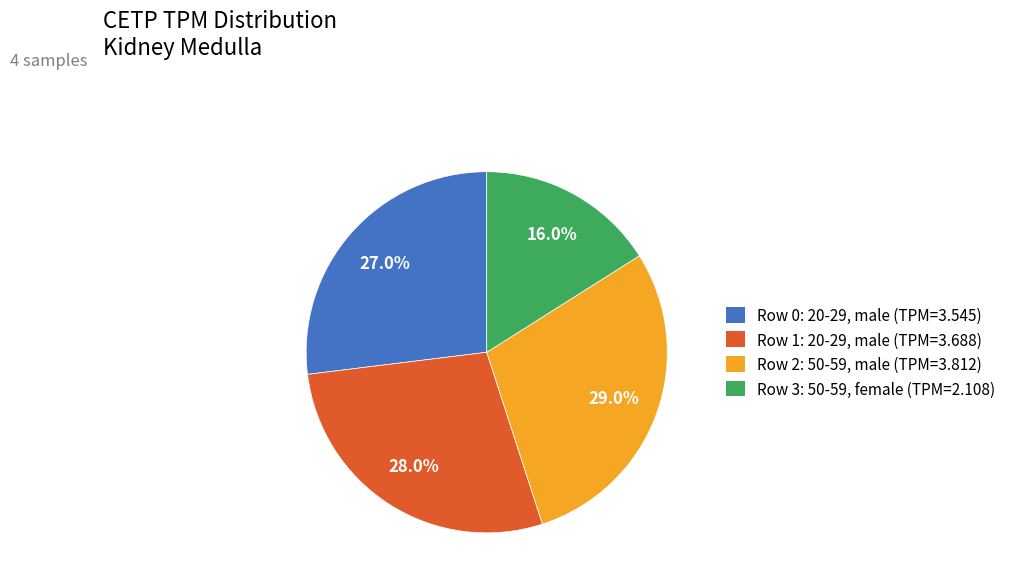

What portion of the pie excludes Row 3: 50-59, female (TPM=2.108)?

84.0%